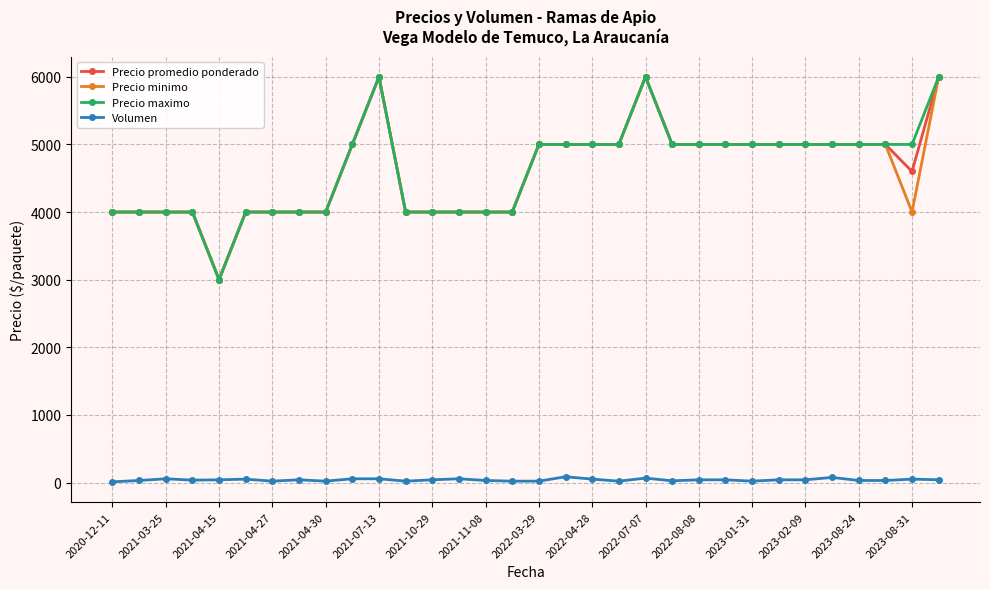

True or false: Volumen and Precio minimo intersect in this chart.

False